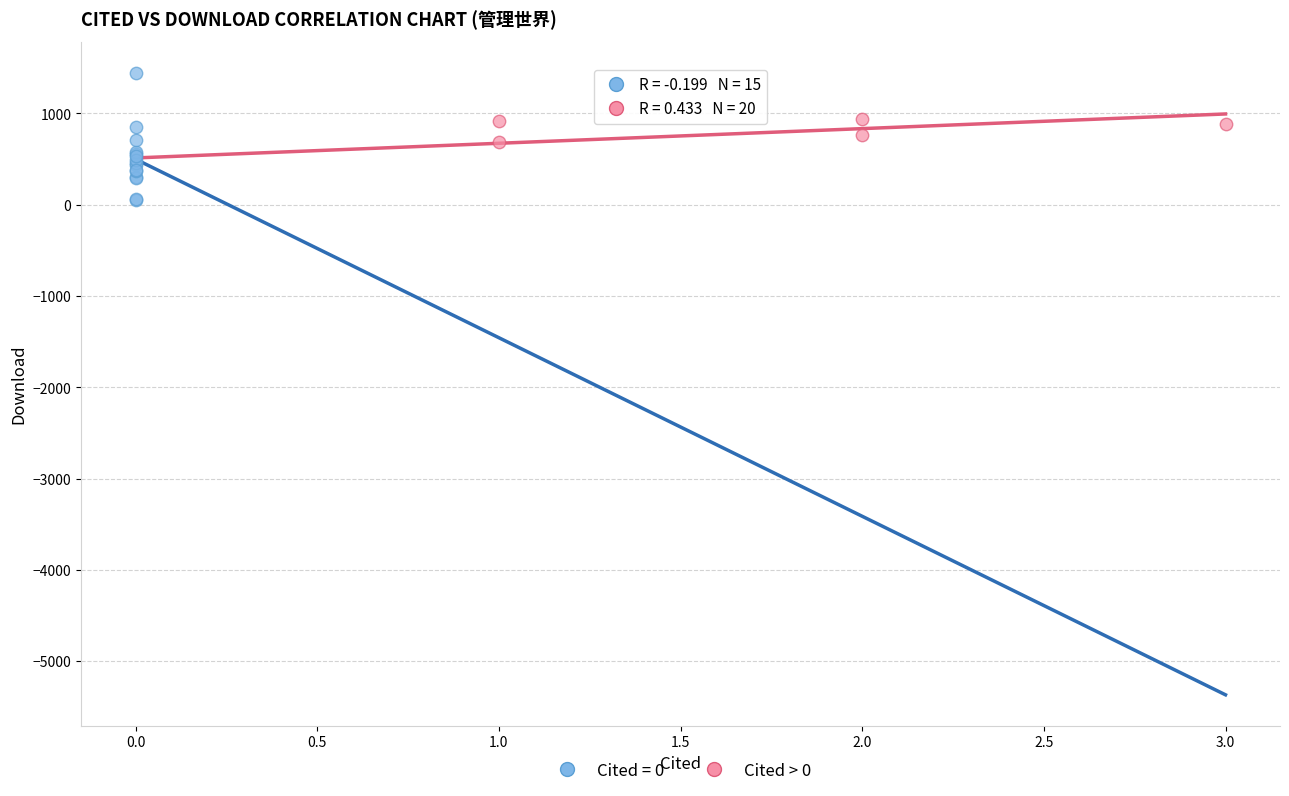

Which series reaches the maximum Y coordinate?

Cited = 0